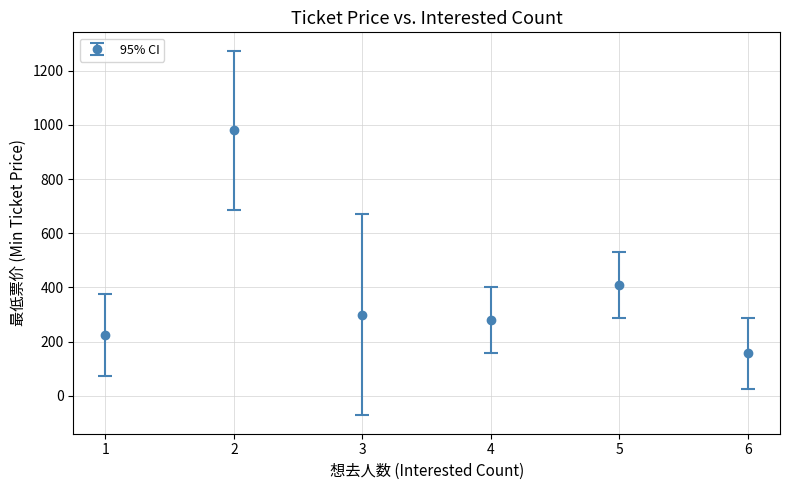

What is the value of the 6th point from the left?

157.0